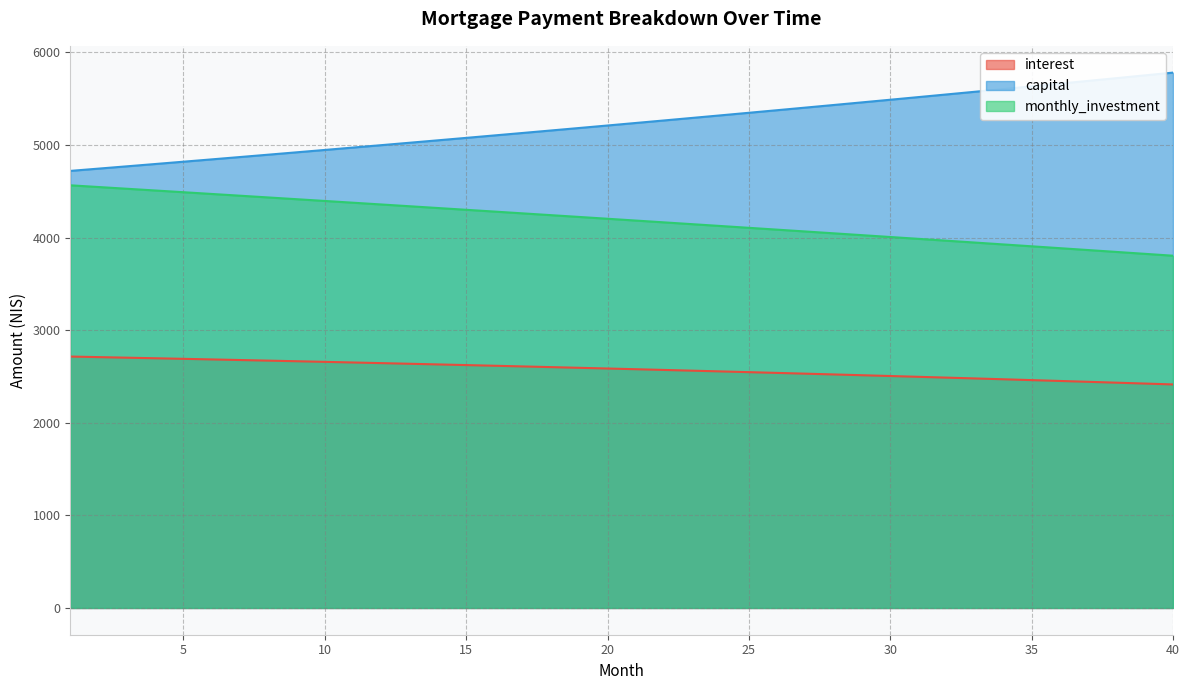

True or false: monthly_investment has more than 2 points higher than both neighbors.

False